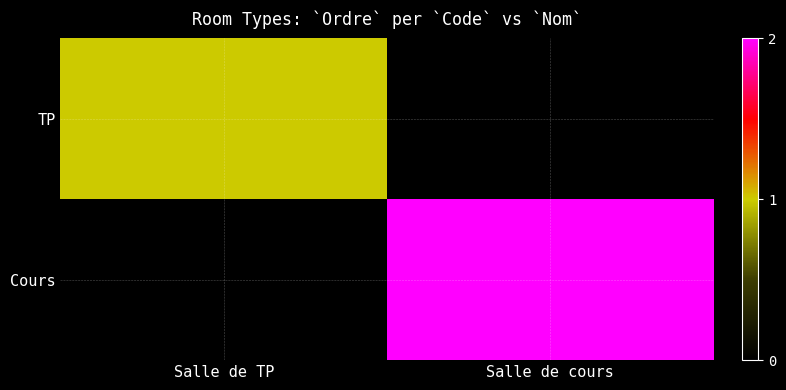

Which label corresponds to the largest value in the chart?

Salle de cours